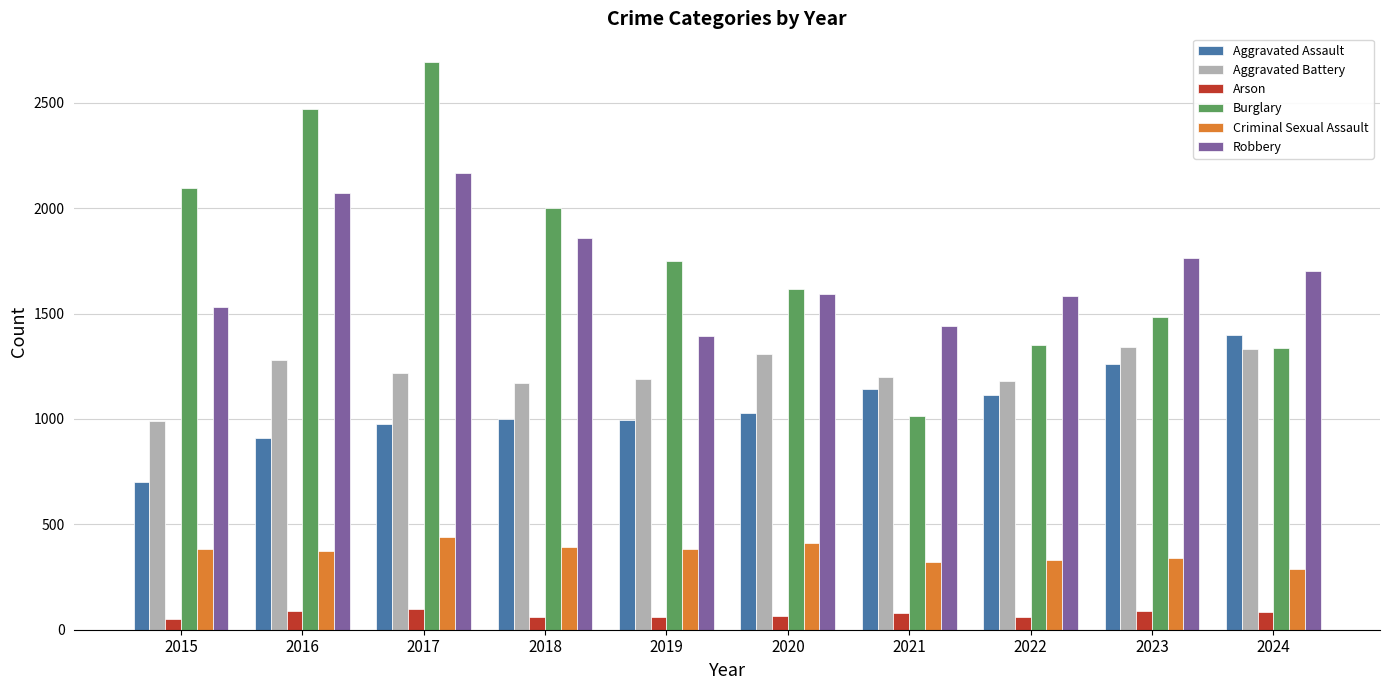

What are all the series names shown in the legend?

Aggravated Assault, Aggravated Battery, Arson, Burglary, Criminal Sexual Assault, Robbery